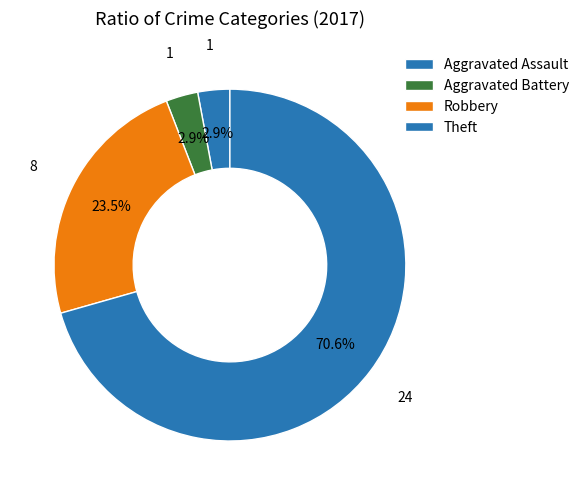

Does Aggravated Assault account for over 50% of the chart?

No